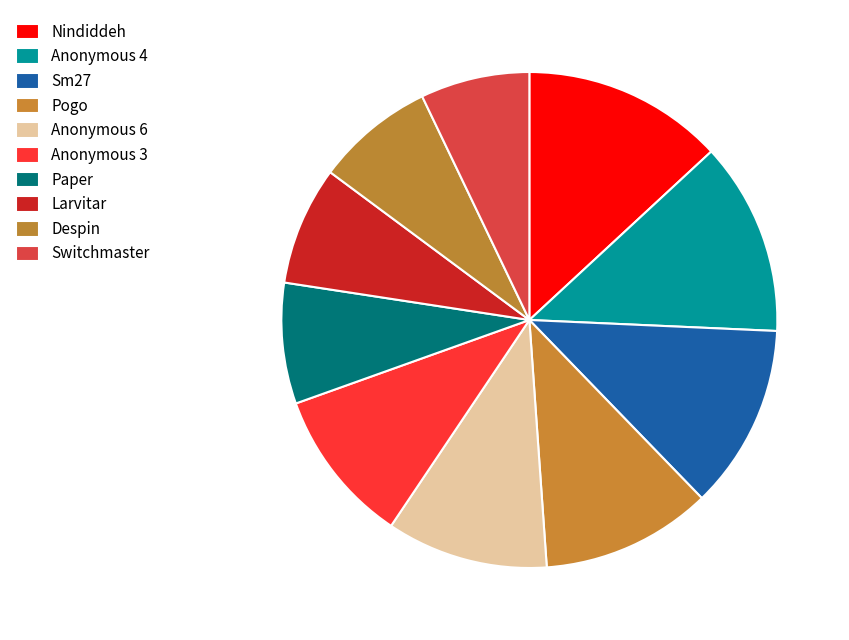

Is there any slice that represents more than half of the pie?

No